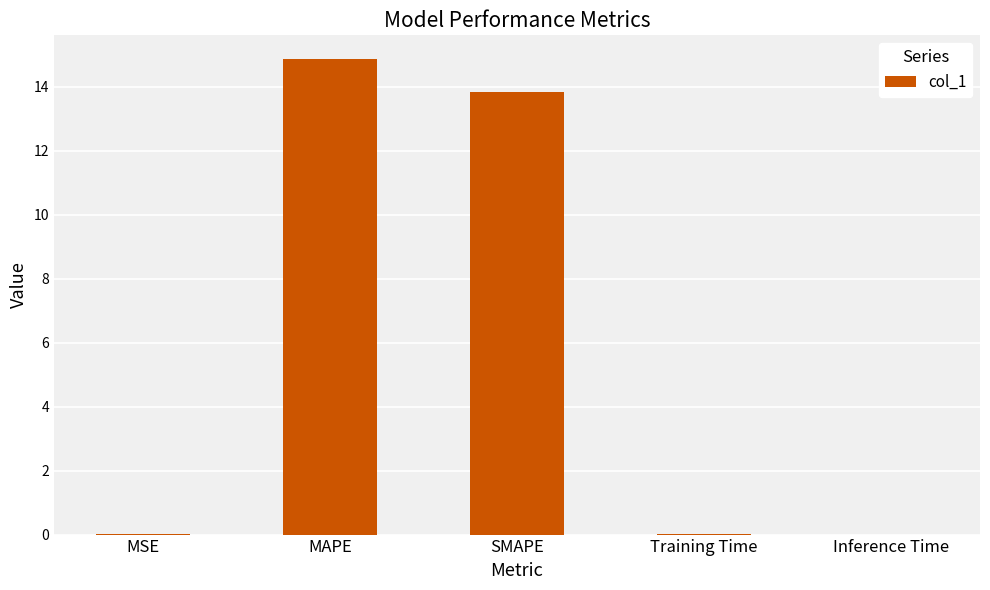

What is the average value?

5.7